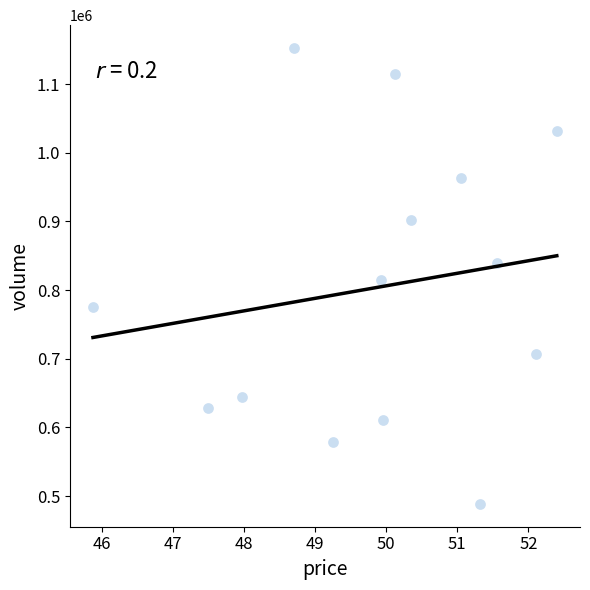

What is the range of Y values (max minus min)?

664190